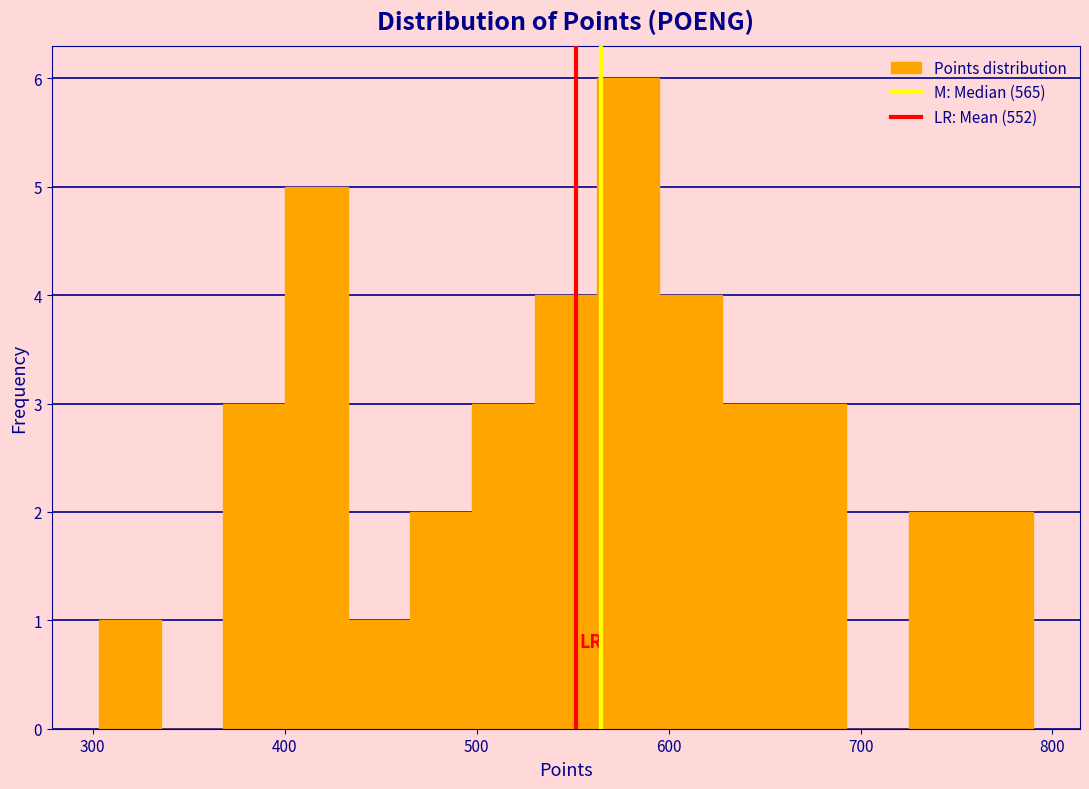

Around what value on the x-axis is the tallest bar? Give the approximate position of its centre, as read against the axis.

580